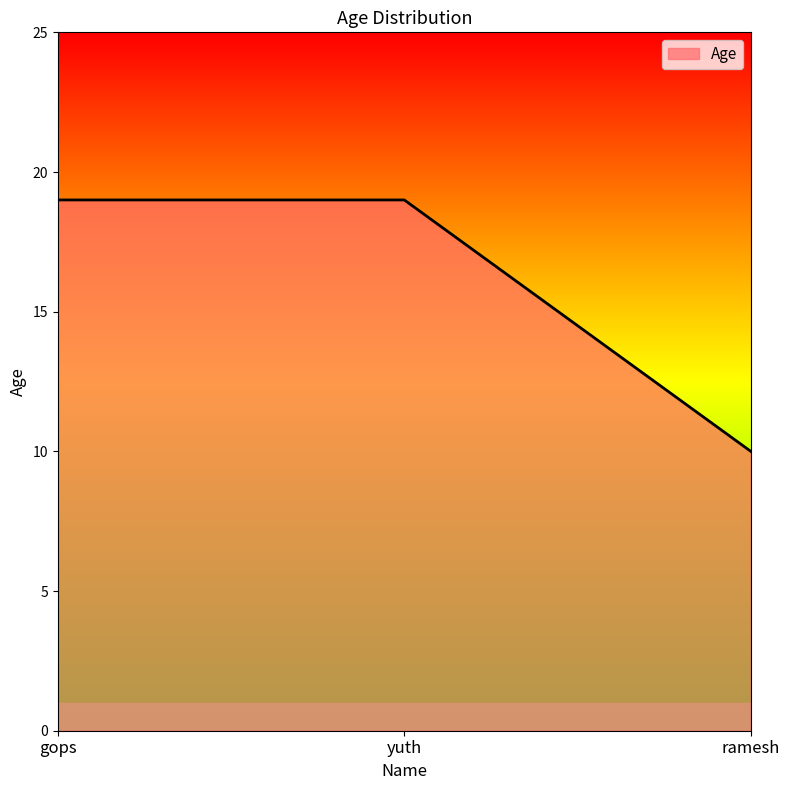

What position from the left is yuth?

2